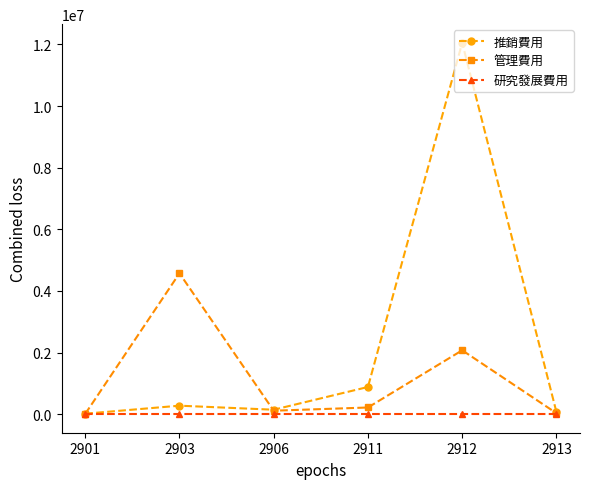

What are all the series names shown in the legend?

推銷費用, 管理費用, 研究發展費用